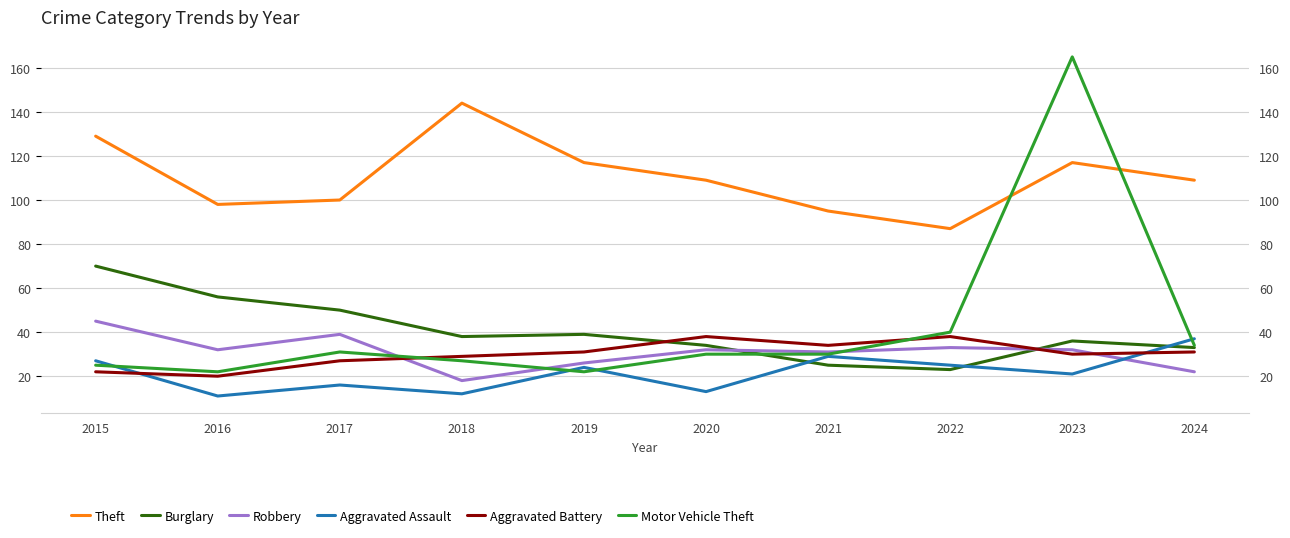

How many values in the Robbery series exceed 32?

3